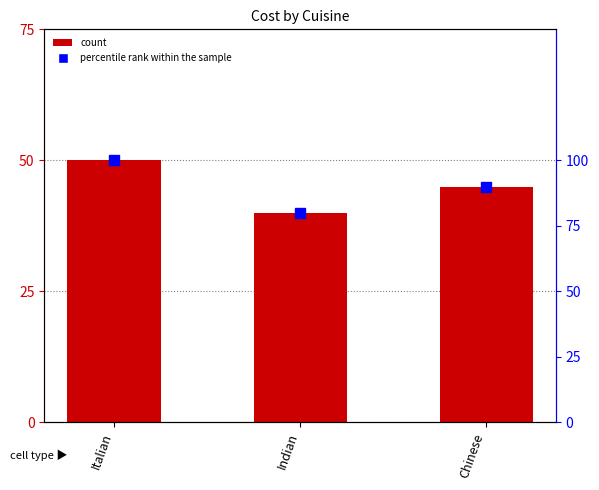

What is the spread (max minus min) of values at Indian?

40